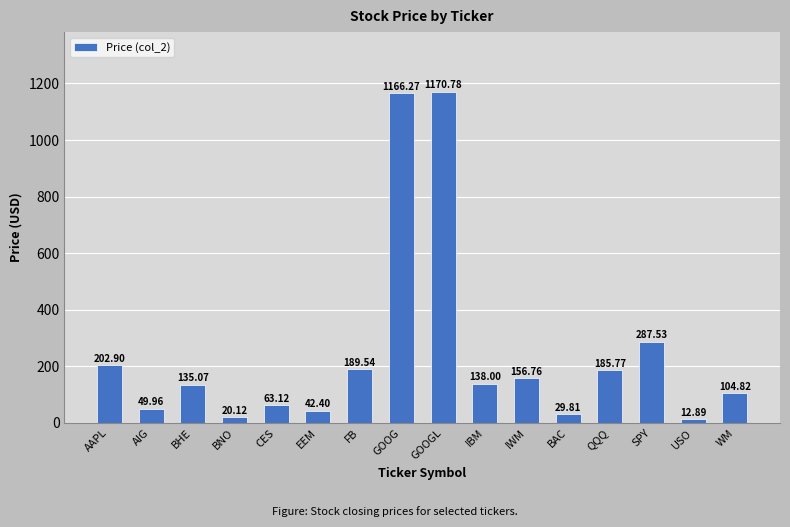

Count the number of categories in the chart.

16